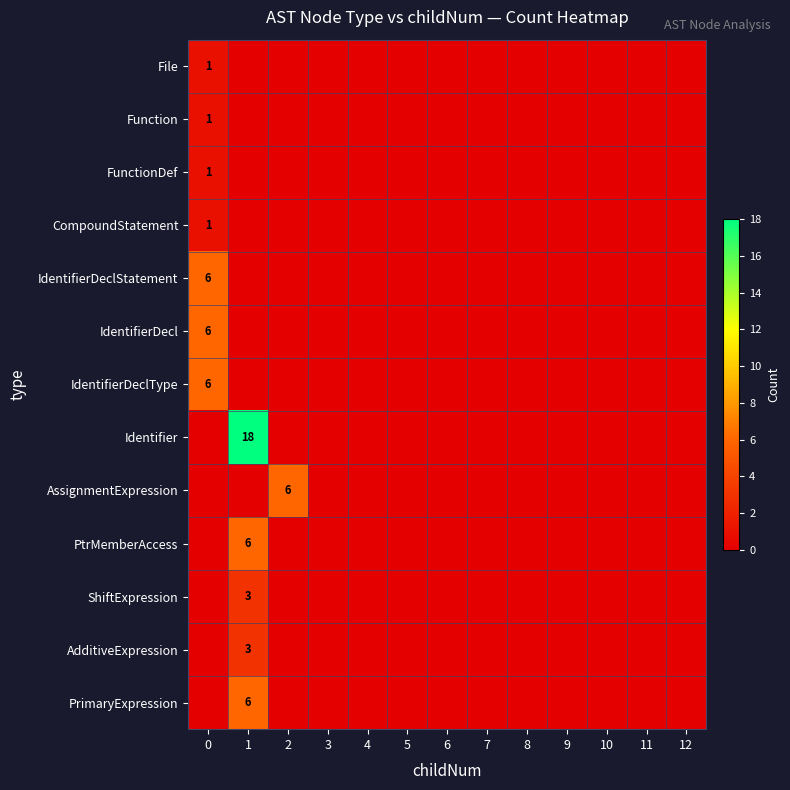

Which series has the largest total across all categories?

Identifier